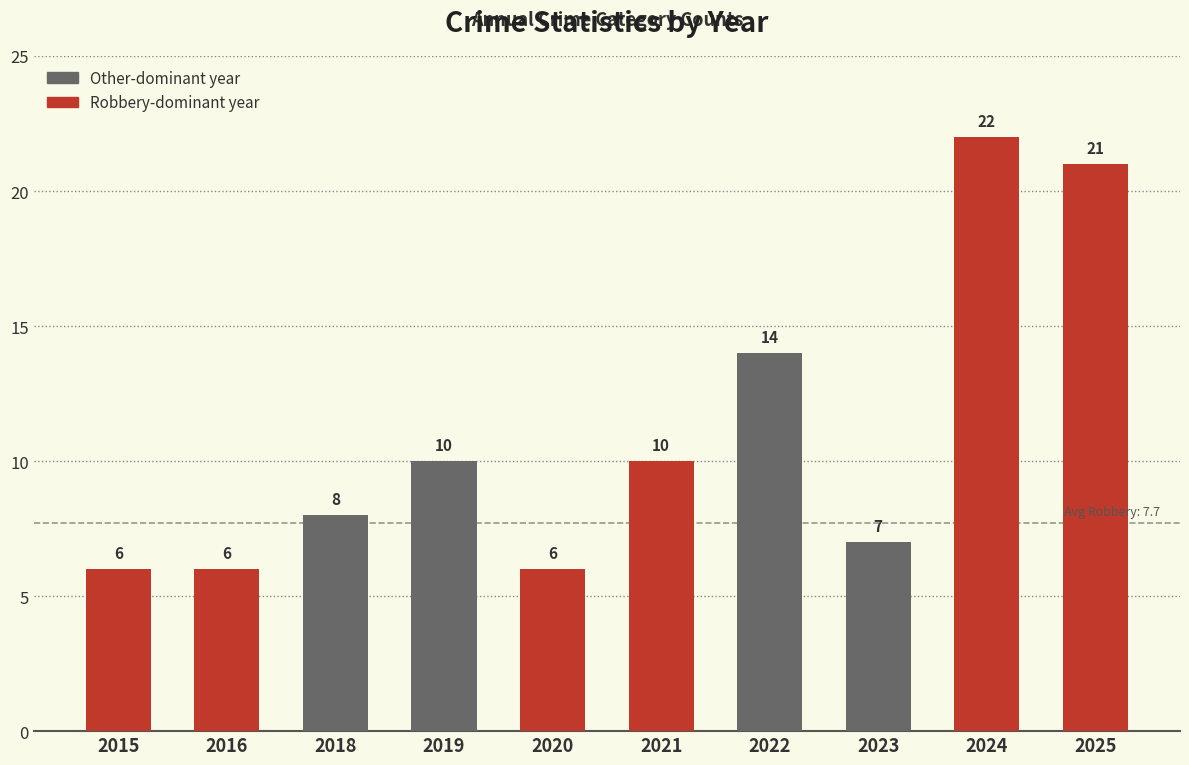

Reading left to right, what are all the values shown in this chart?

6	6	8	10	6	10	14	7	22	21